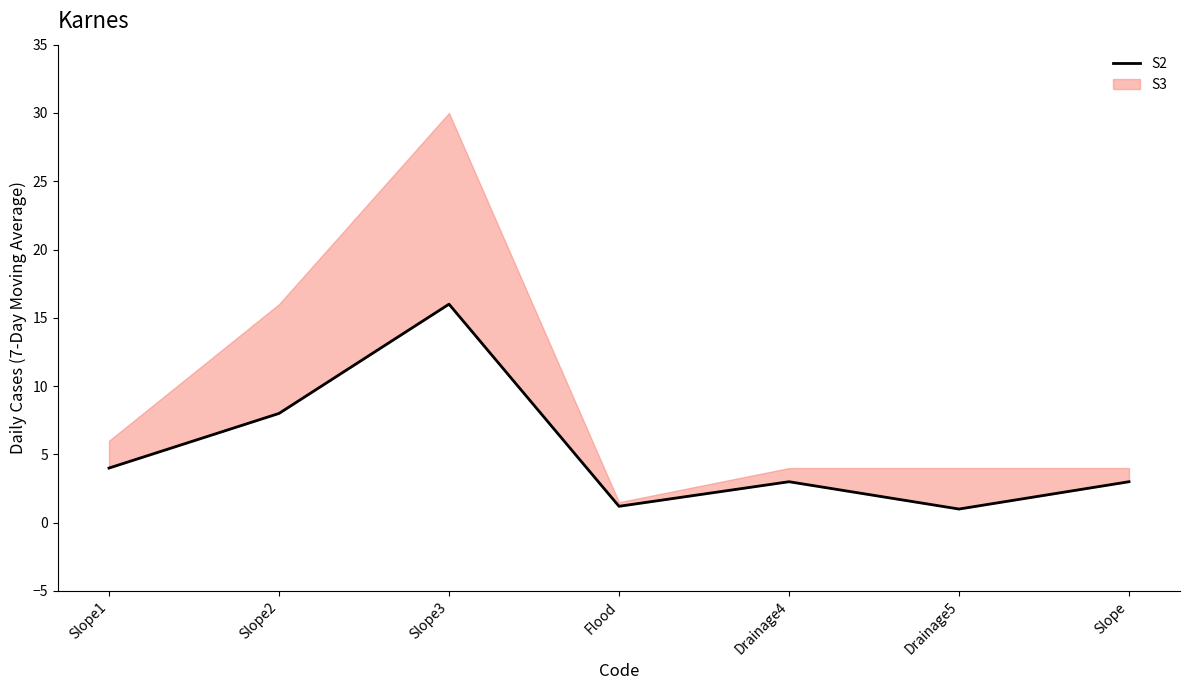

List the labels in order of value, largest first.

Slope3, Slope2, Slope1, Drainage4, Slope, Flood, Drainage5